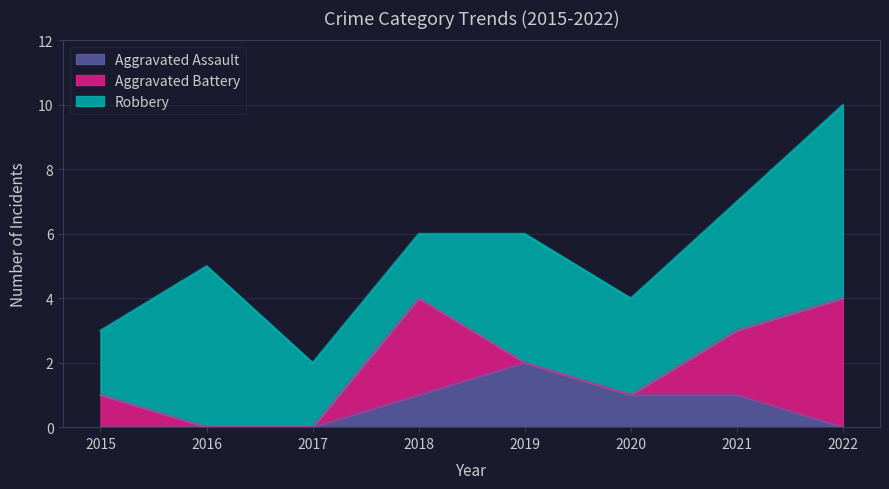

At how many categories does at least one series exceed 0?

8